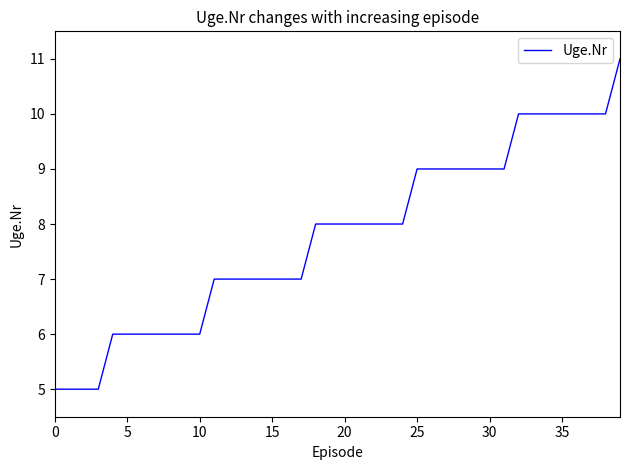

What is the smallest value displayed?

5